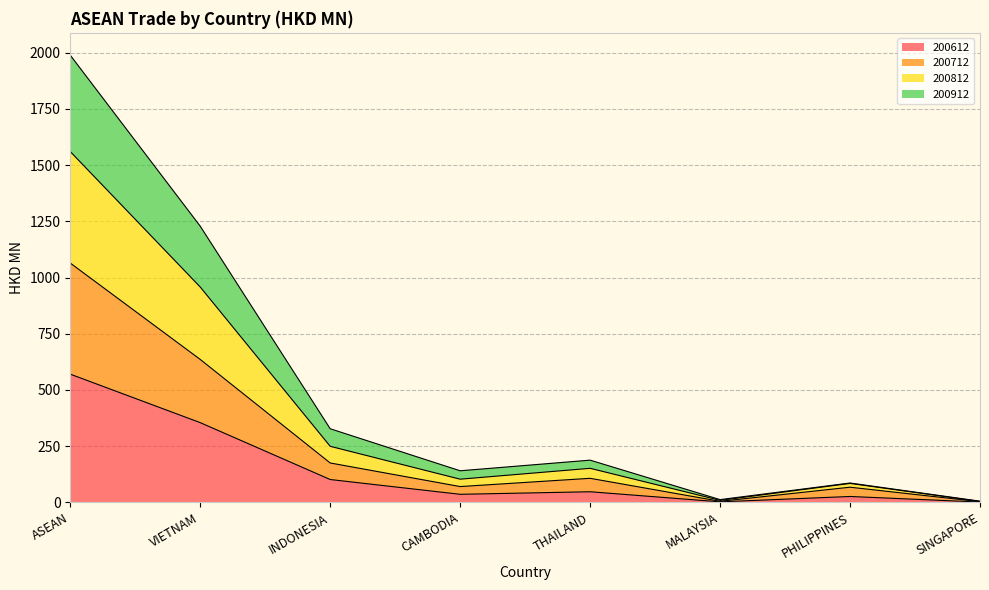

True or false: 200712 and 200612 cross at least once.

False